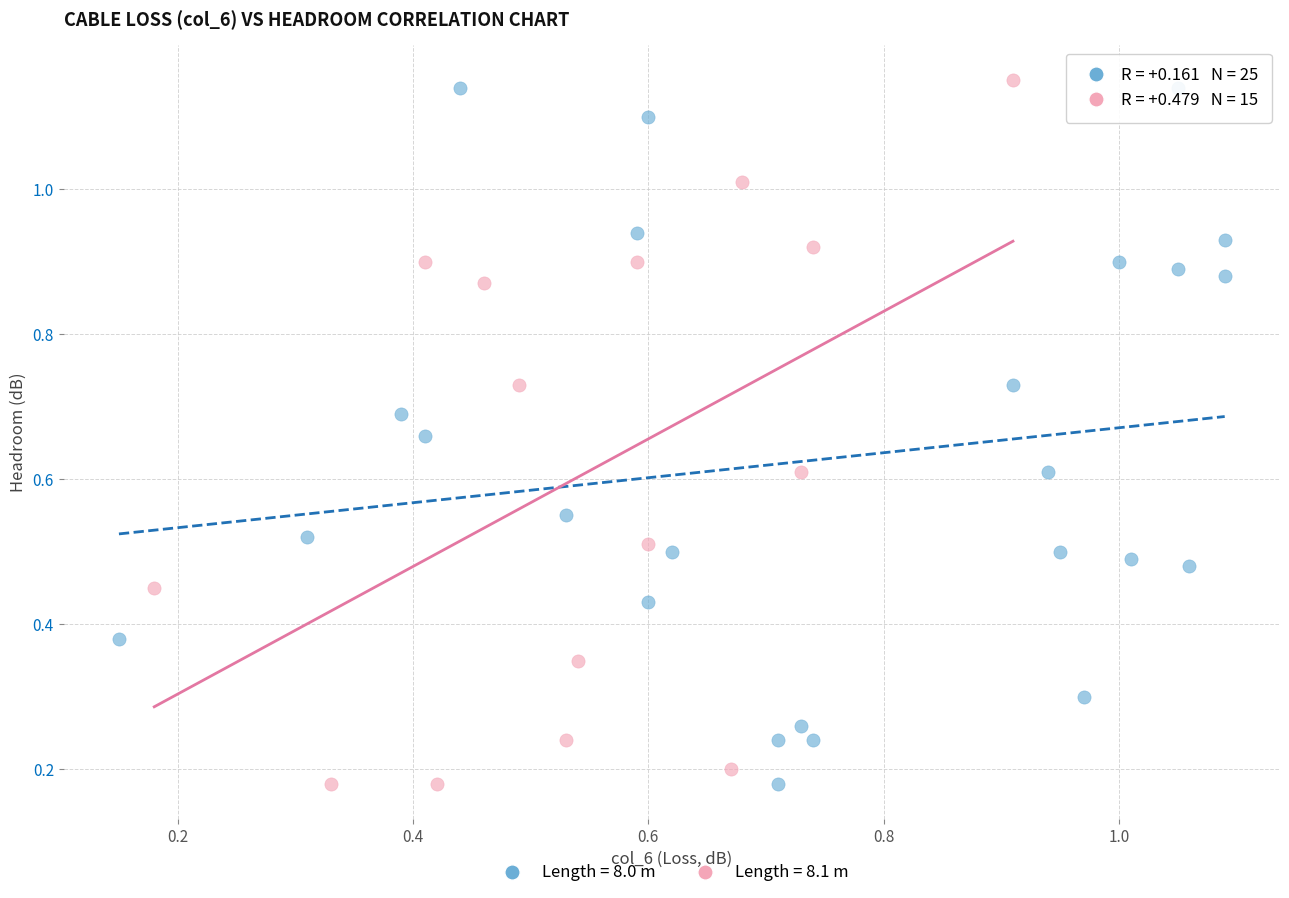

What are all the series names shown in the legend?

Length = 8.0 m, Length = 8.1 m